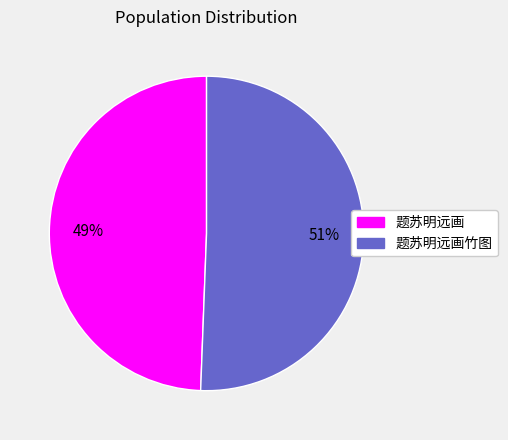

To the nearest percent, what is the combined percentage of 题苏明远画竹图 and 题苏明远画?

100%